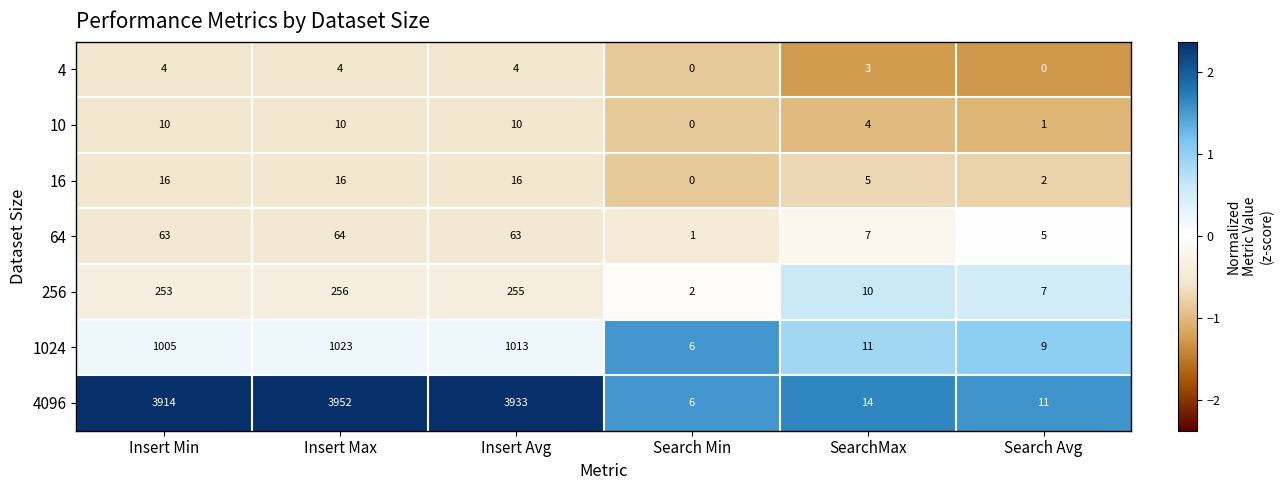

Which series has the largest range (max minus min)?

4096